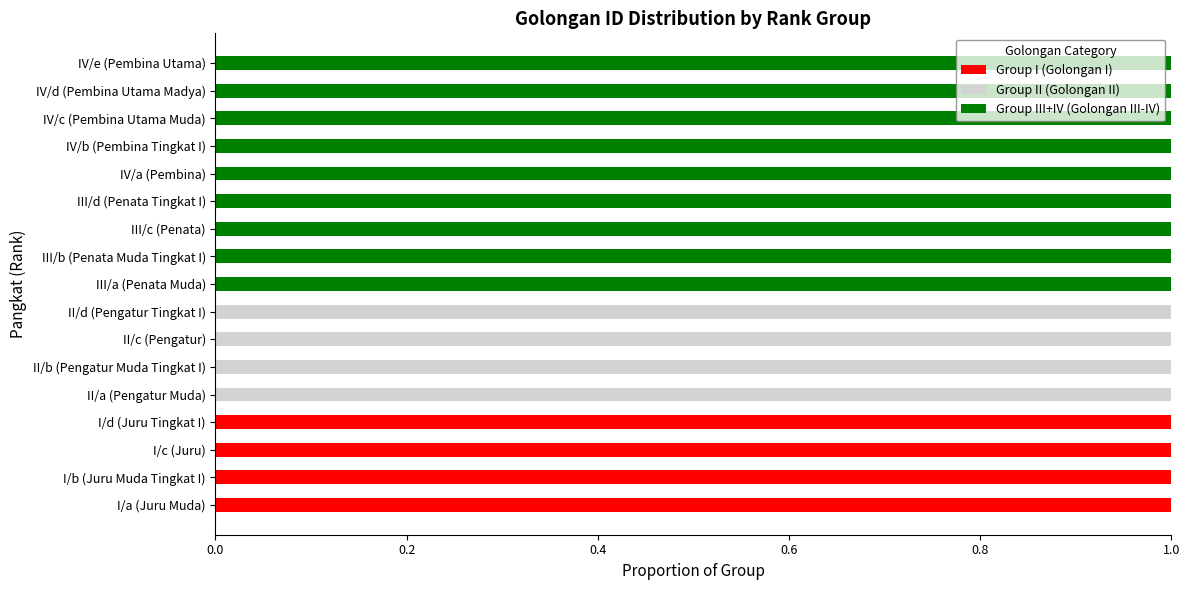

Is it true that Group I (Golongan I) equals 0 at IV/d (Pembina Utama Madya)?

True